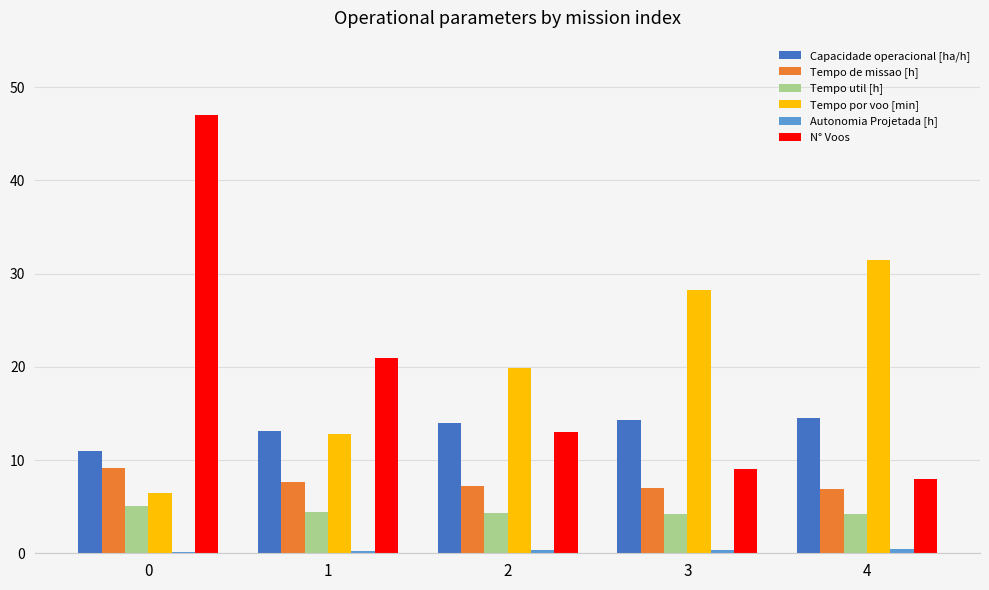

What is the sum of all Tempo de missao [h] values?

37.8